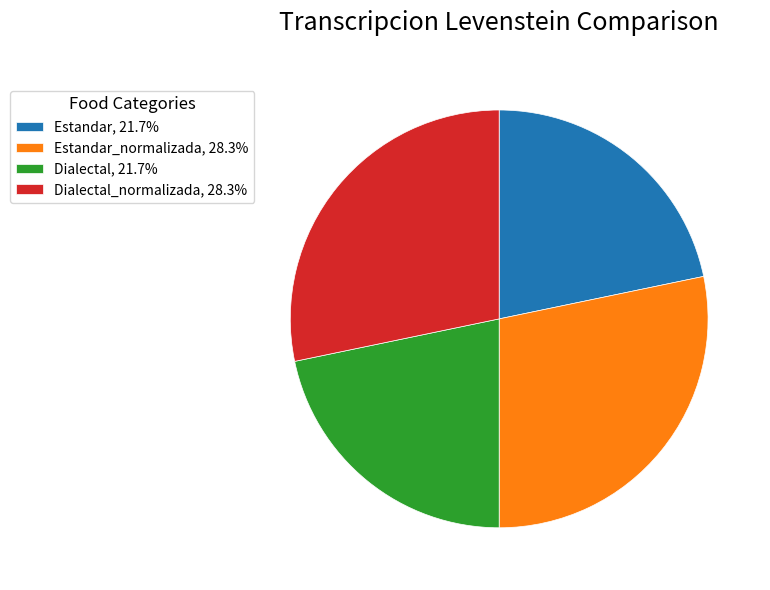

Approximately how many times larger is the value at Estandar, 21.7% compared to Dialectal_normalizada, 28.3%?

0.8